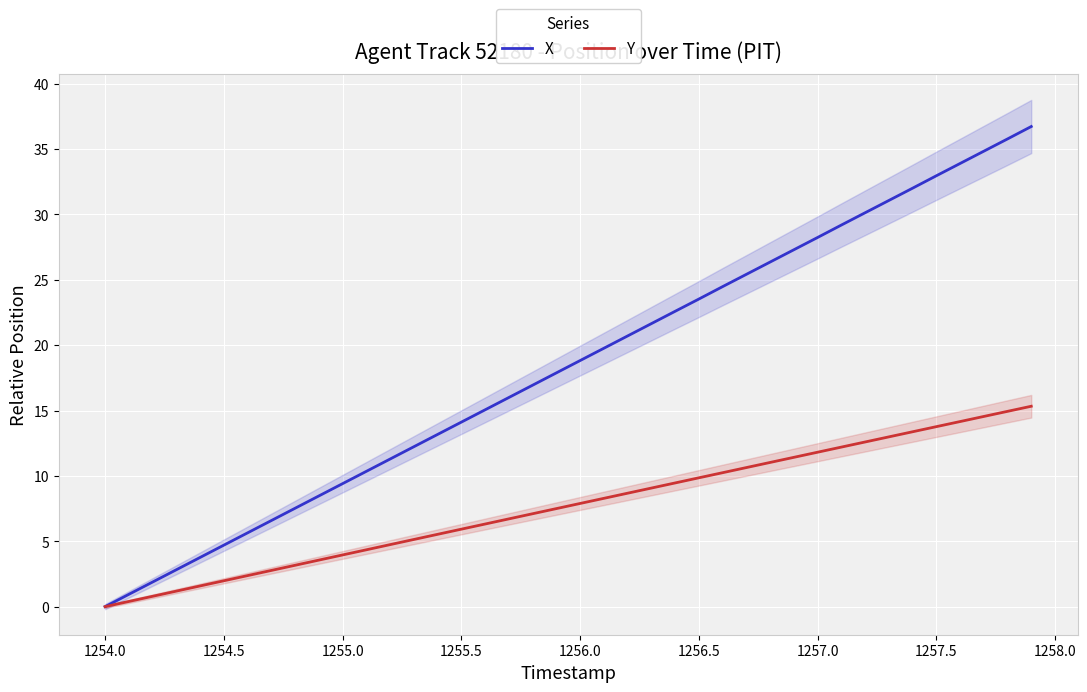

At which label does X reach its minimum?

1254.0